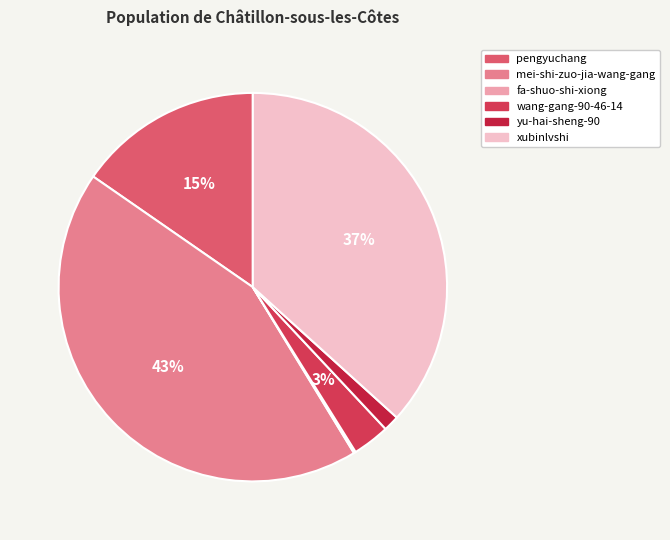

Rank the categories by value from highest to lowest.

mei-shi-zuo-jia-wang-gang, xubinlvshi, pengyuchang, wang-gang-90-46-14, yu-hai-sheng-90, fa-shuo-shi-xiong